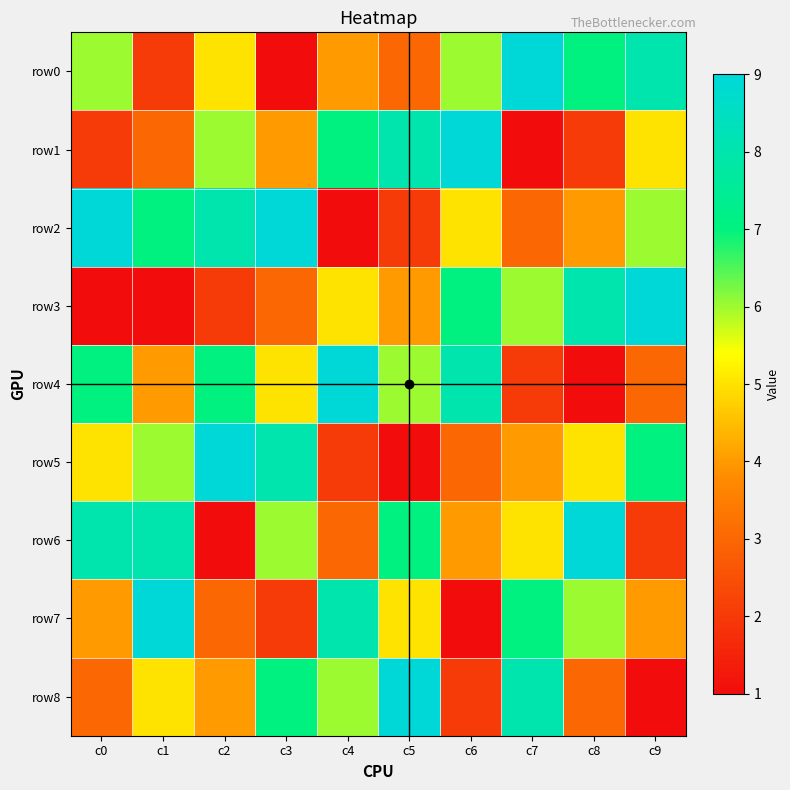

Rank the categories by row2 value from lowest to highest.

c4, c5, c7, c8, c6, c9, c1, c2, c0, c3